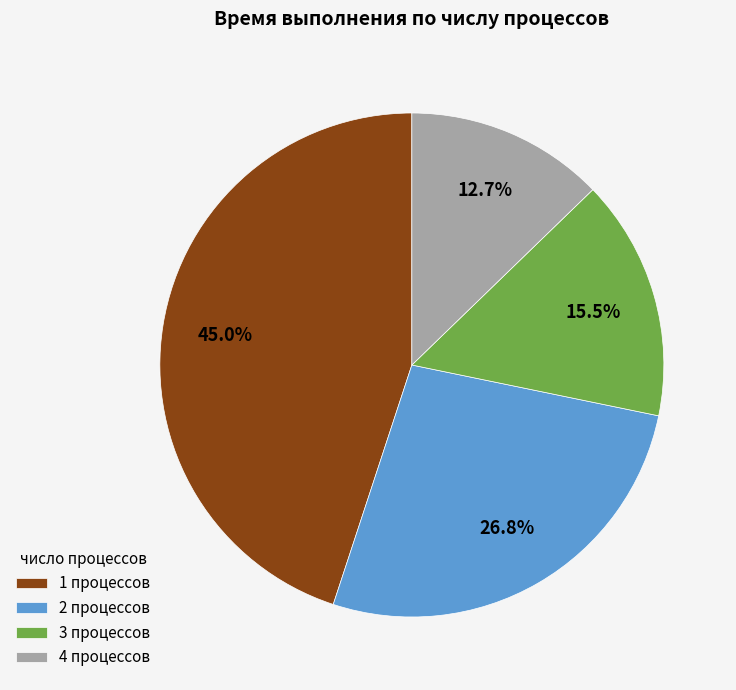

Rank the categories by value from lowest to highest.

4, 3, 2, 1